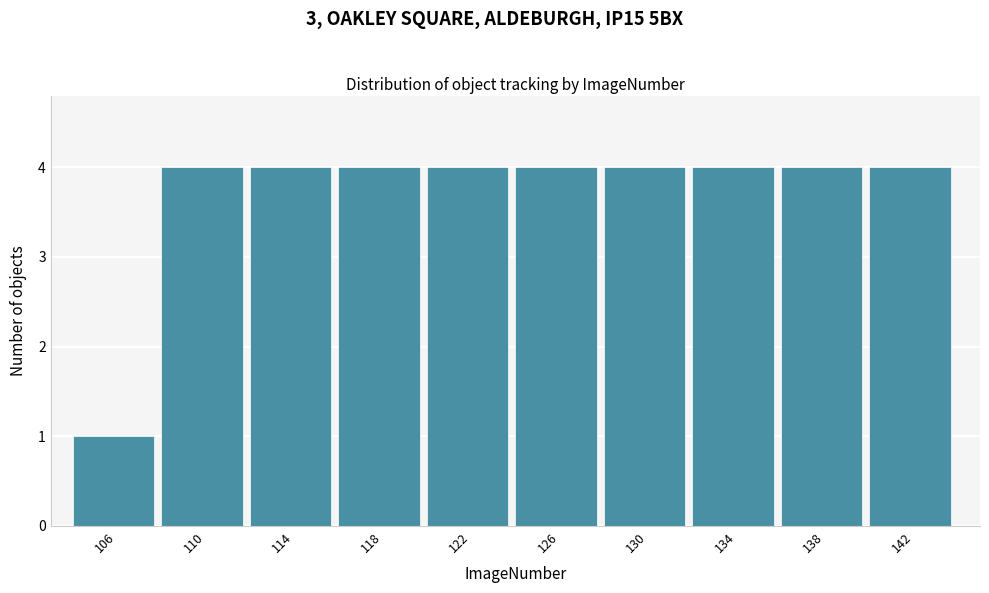

Reading left to right, transcribe all the data shown in this chart.

106=1	110=4	114=4	118=4	122=4	126=4	130=4	134=4	138=4	142=4